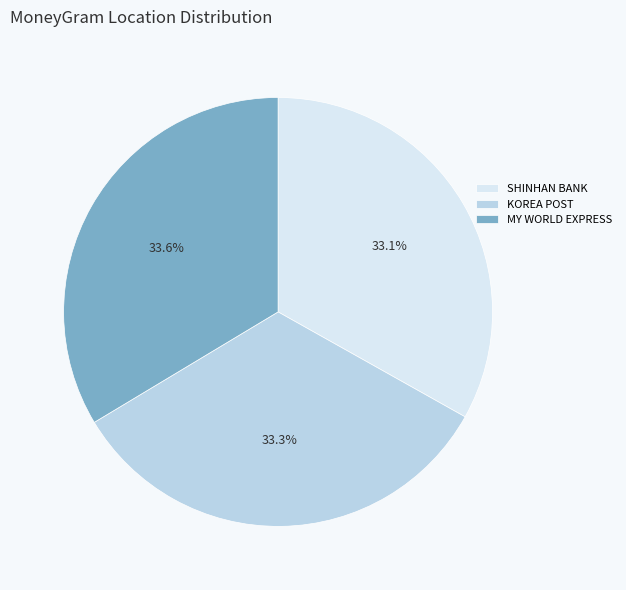

Does any single category account for the majority?

No